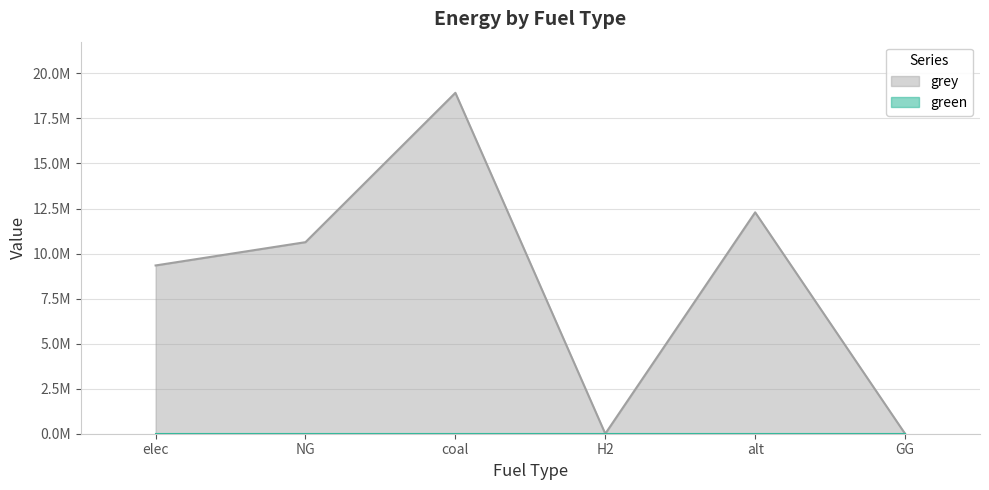

Rank the categories by value from lowest to highest.

H2, GG, elec, NG, alt, coal